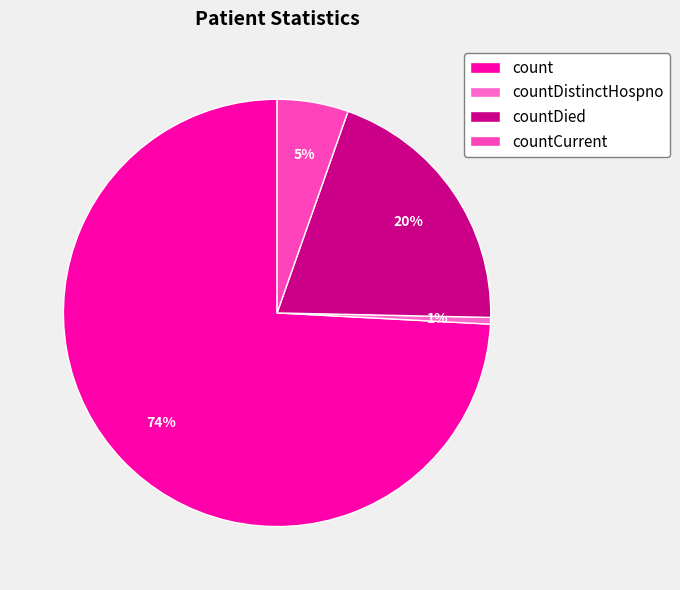

Rank the categories by value from highest to lowest.

count, countDied, countCurrent, countDistinctHospno